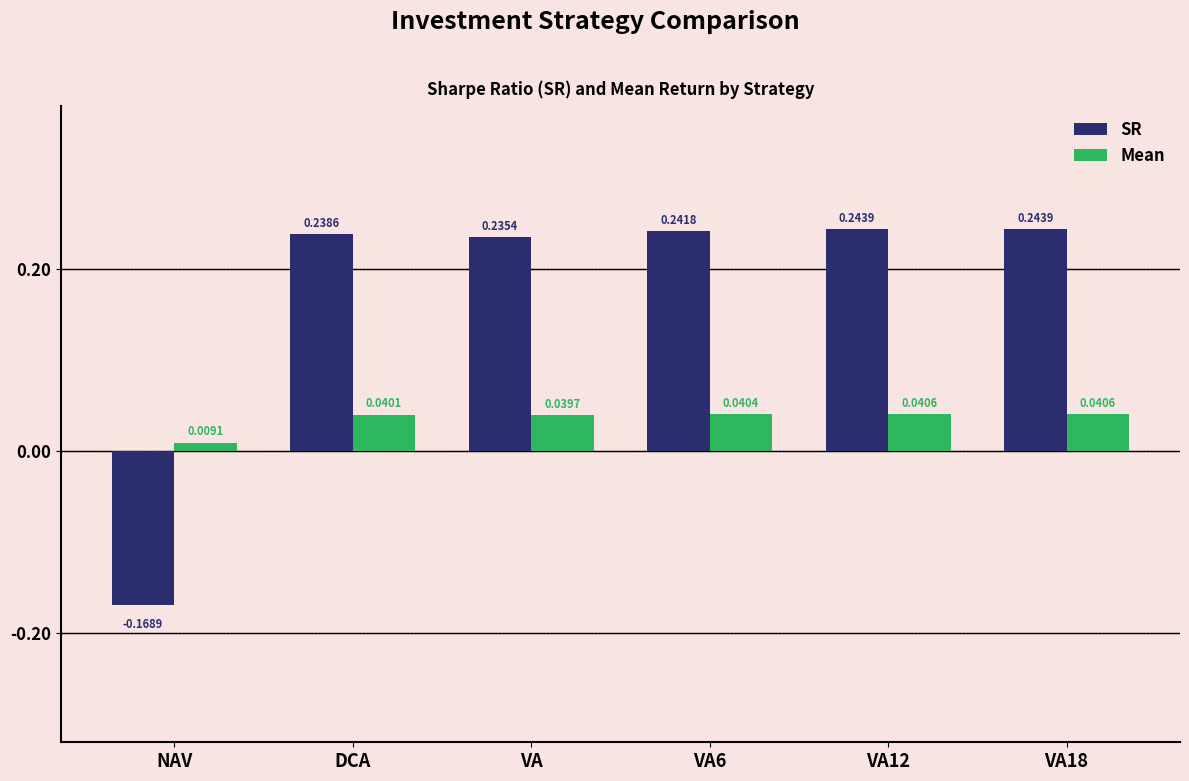

How many distinct data groups are displayed?

2